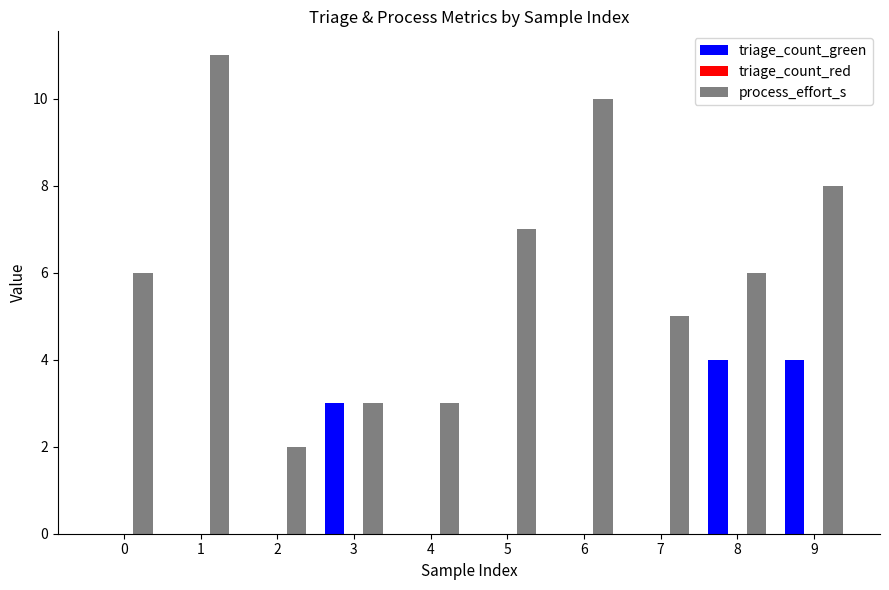

The value of process_effort_s at 4 is 3. True or false?

True